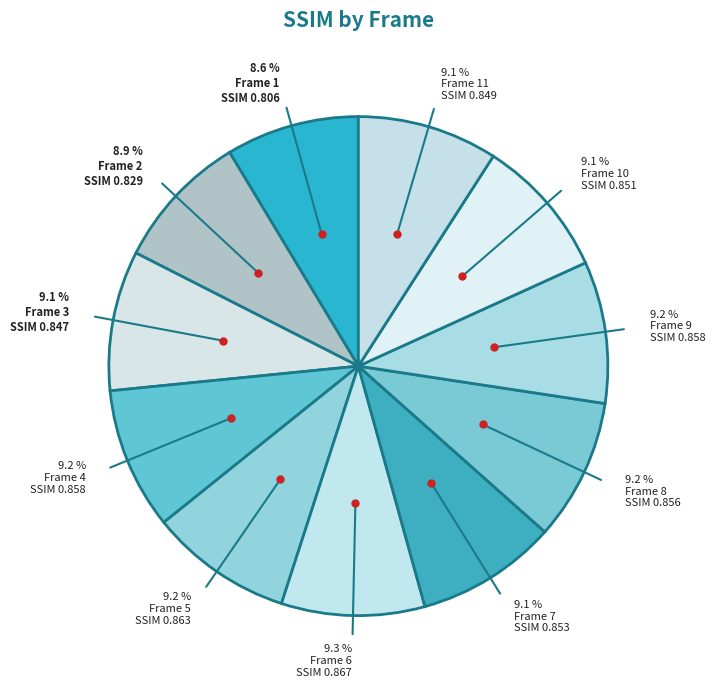

How many slices are in this pie chart?

11